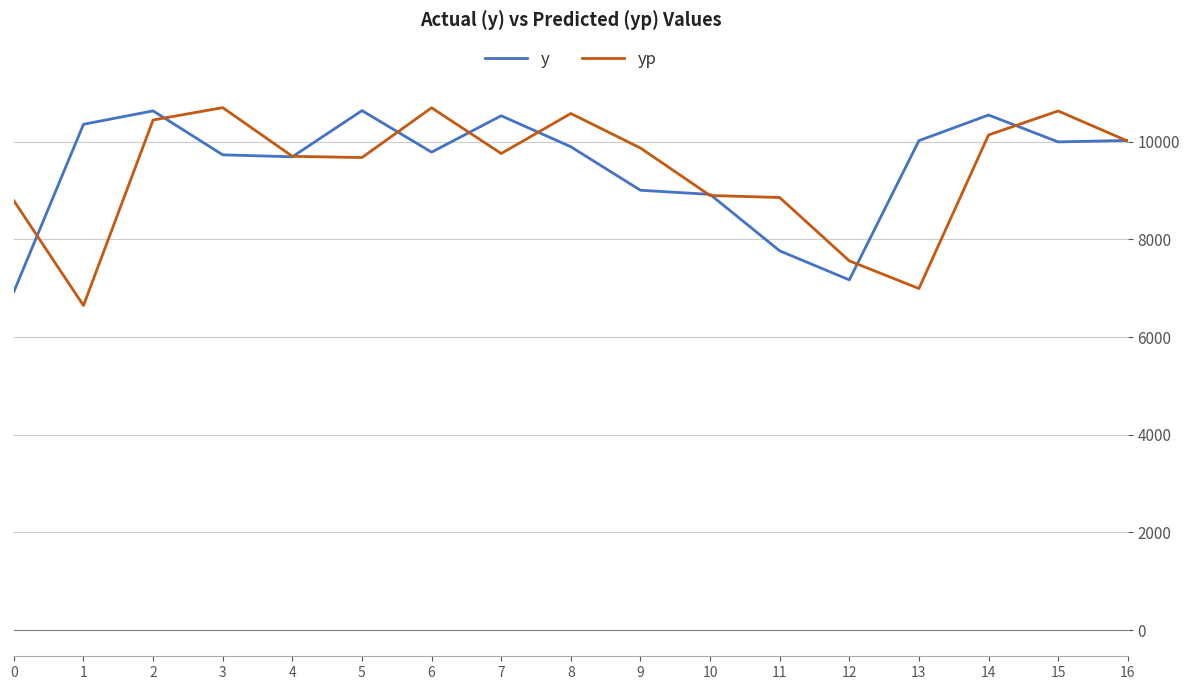

True or false: y and yp cross at least once.

True